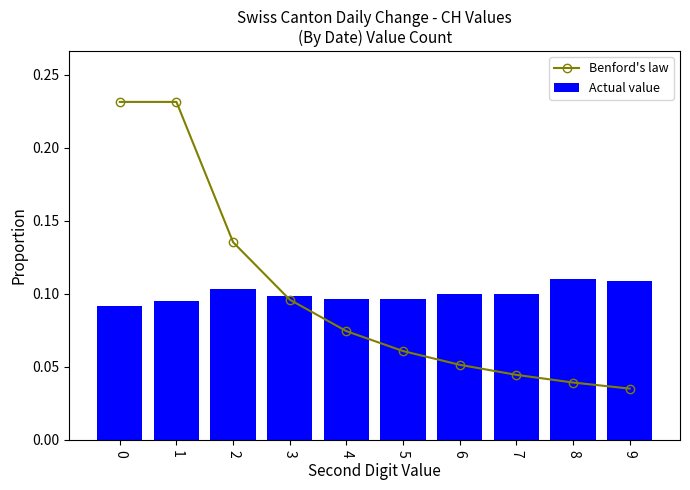

Reading left to right, list all the values displayed in this chart.

Benford's law: 0.2	0.2	0.1	0.1	0.1	0.1	0.1	0.0	0.0	0.0
Actual value: 0.1	0.1	0.1	0.1	0.1	0.1	0.1	0.1	0.1	0.1